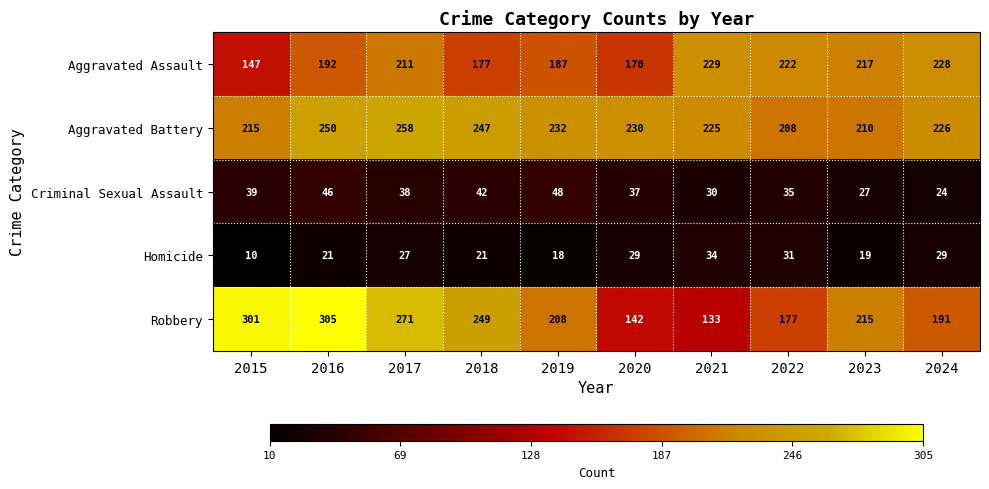

How many categories are shown in the chart?

10